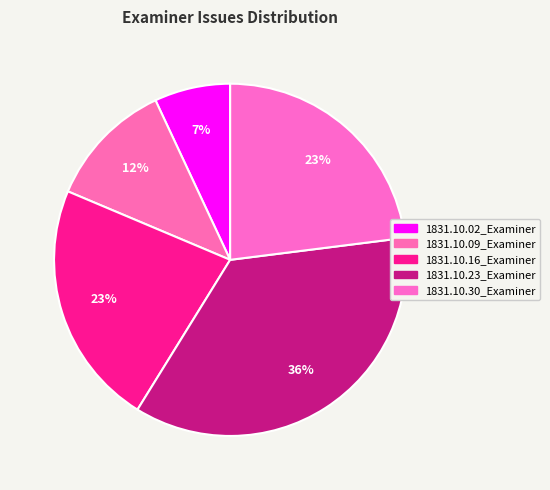

What is the largest slice in the pie chart?

1831.10.23_Examiner